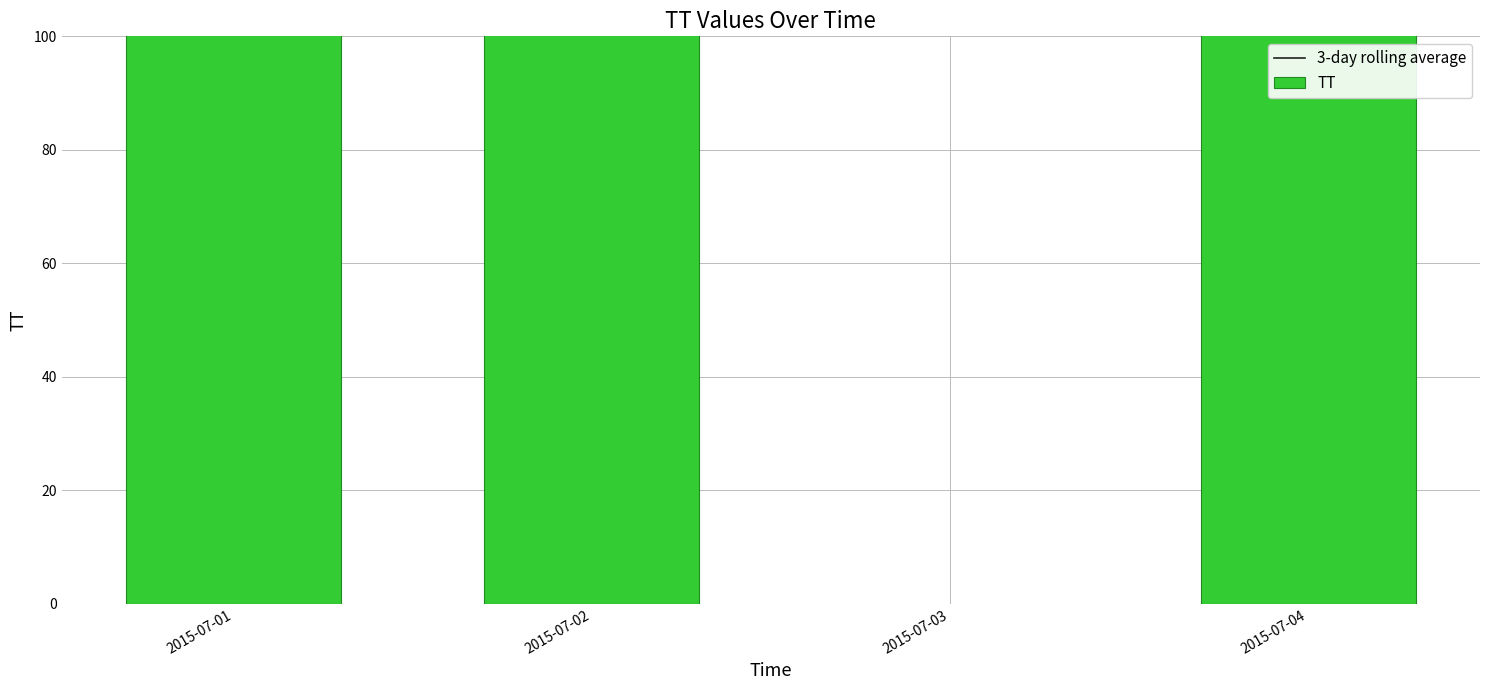

What is the maximum value for TT?

649.0